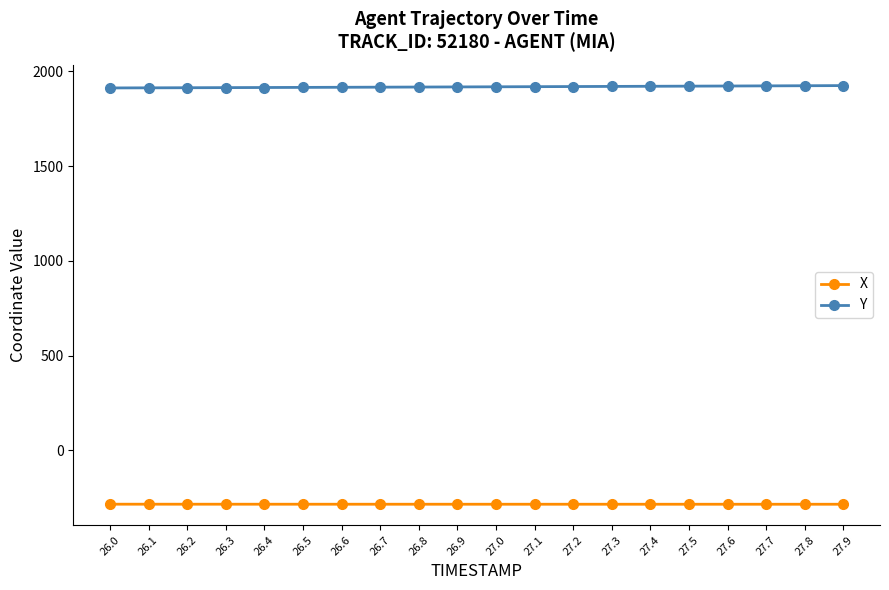

Rank the series by their maximum value, from highest to lowest.

Y, X